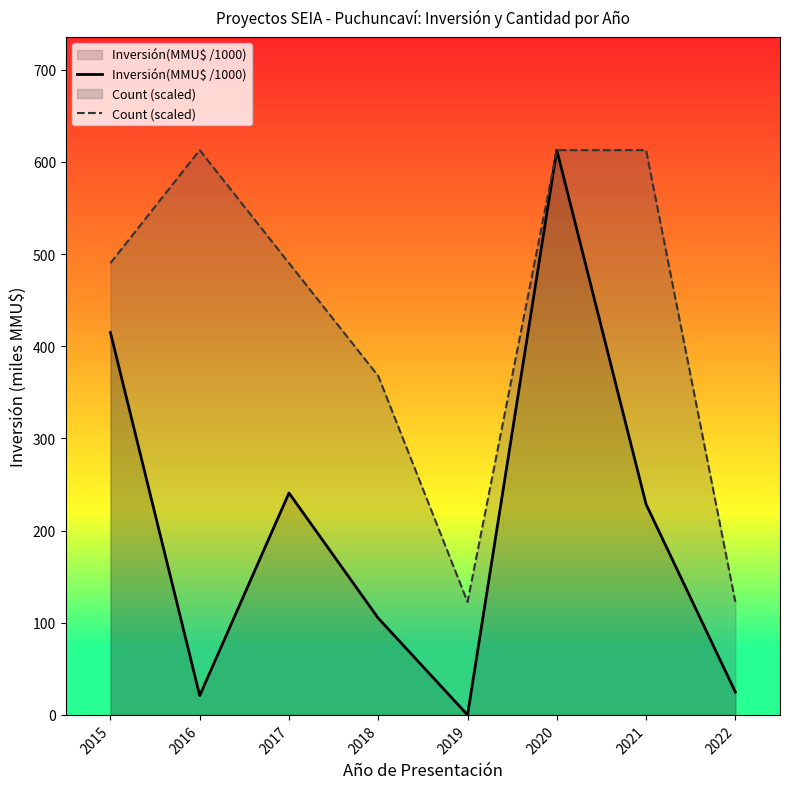

Which label corresponds to the largest value in the chart?

2020